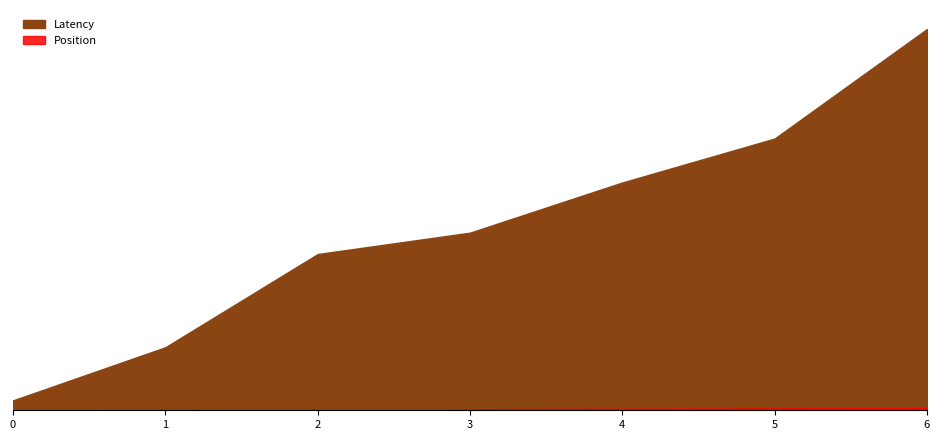

What is the value of the Latency point at the 1st from the left?

26.0